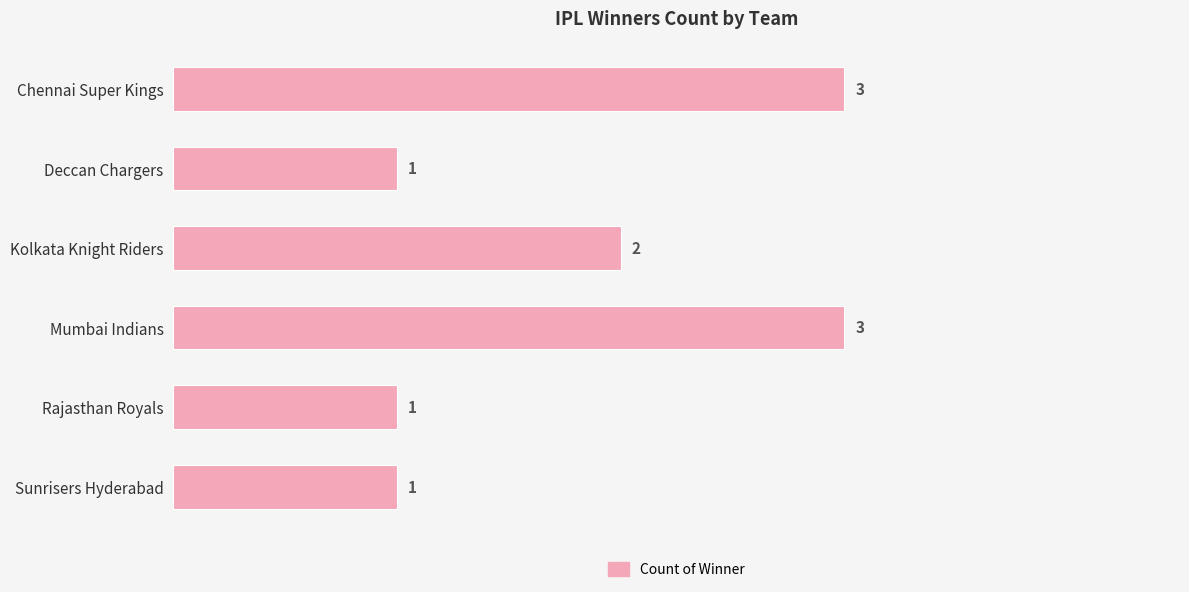

Between Mumbai Indians and Kolkata Knight Riders, which is larger?

Mumbai Indians